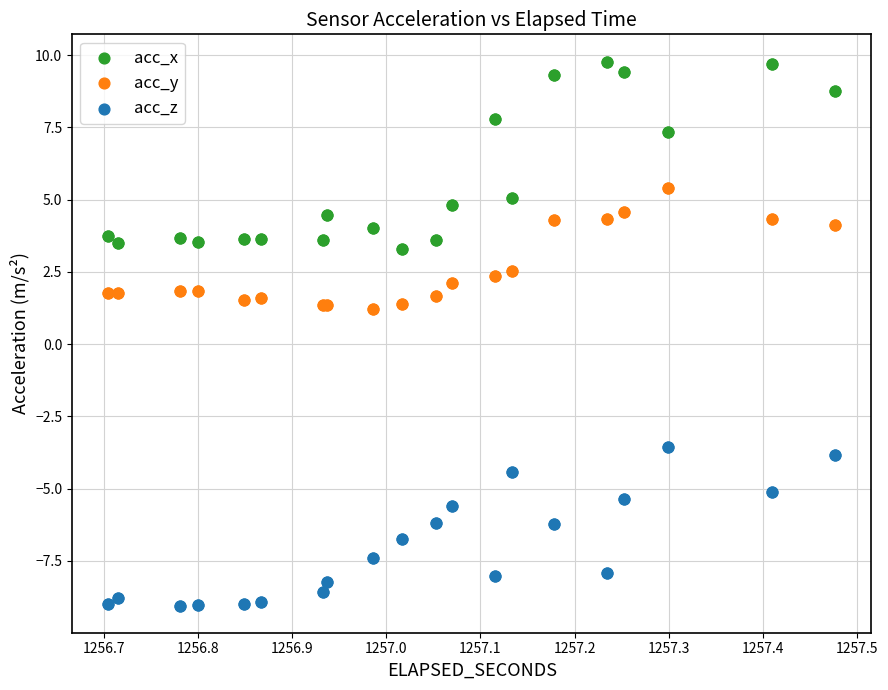

Which series reaches the minimum Y coordinate?

acc_z